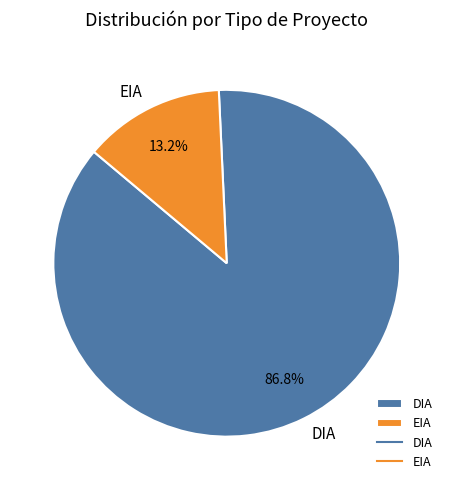

Count the number of slices in the pie.

2